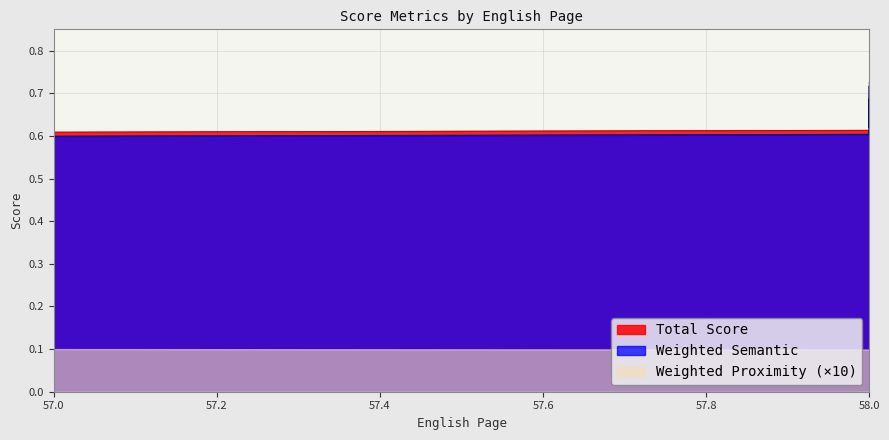

The Total Score series shows 0.9 at 58. True or false?

False